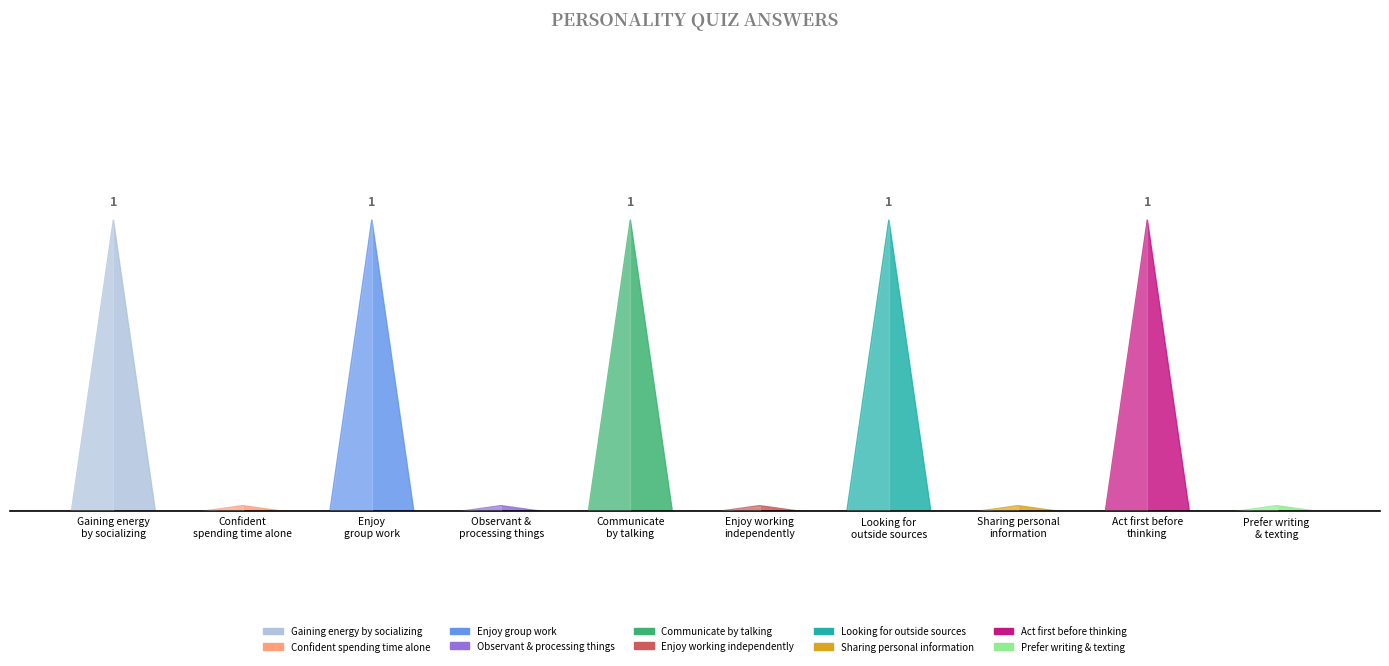

The value at Prefer writing
& texting is -1. True or false?

False